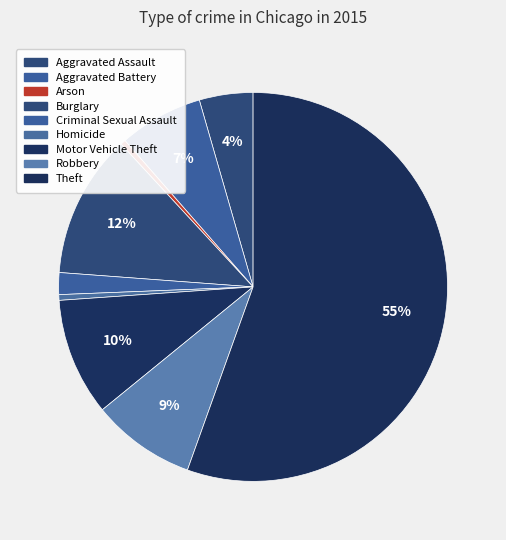

Count the number of slices in the pie.

9